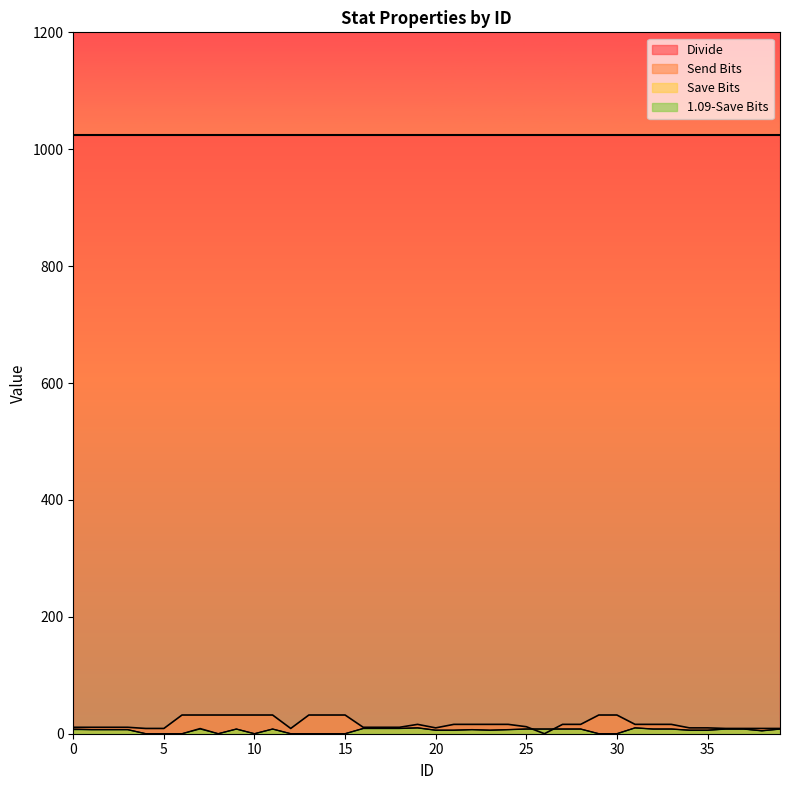

Which series has the largest total across all categories?

Divide